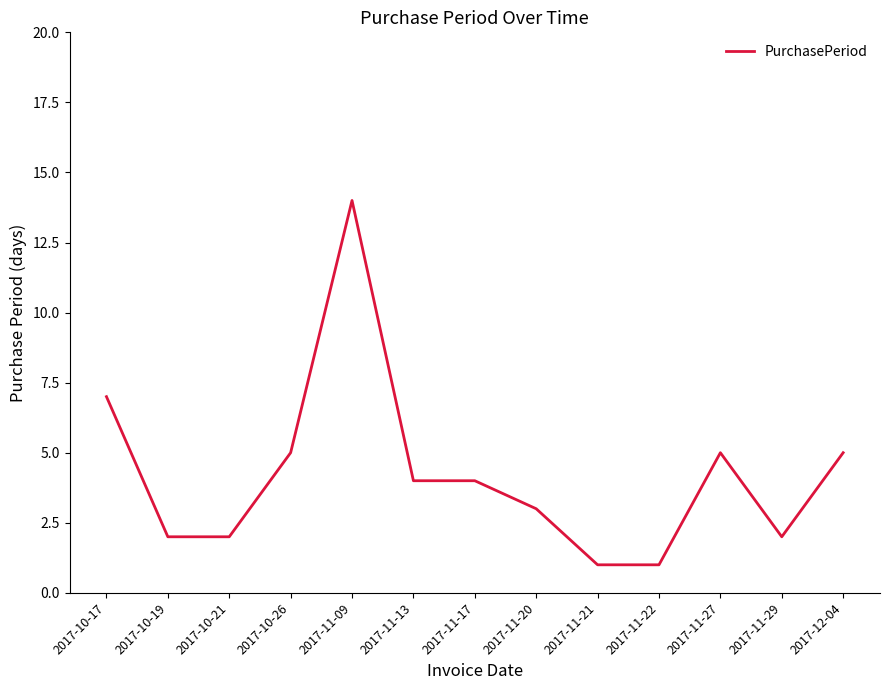

The chart shows a value of 3 at 2017-11-29. True or false?

False